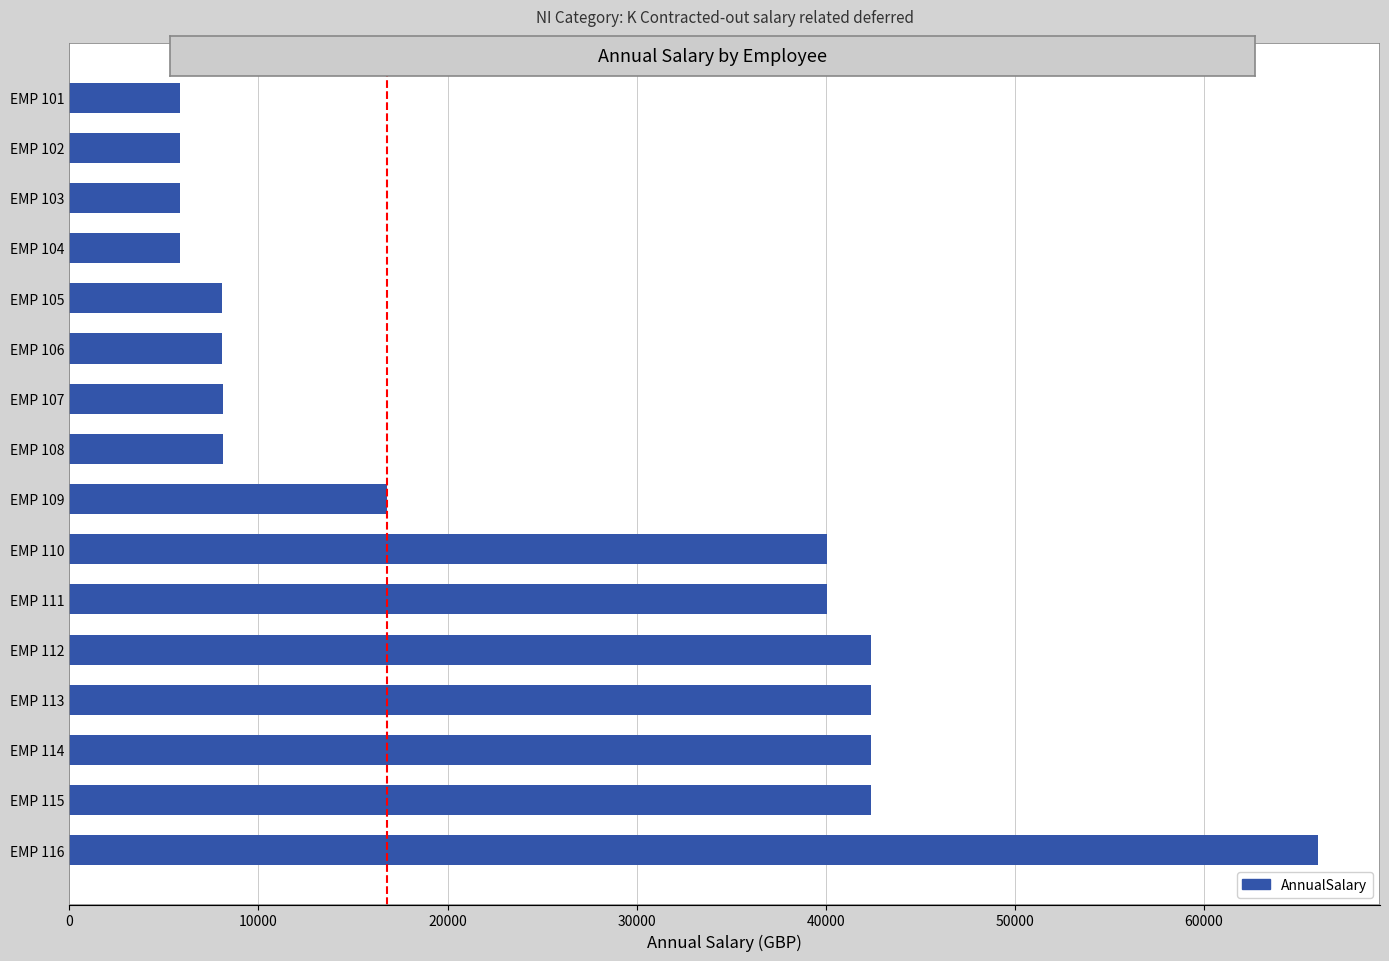

What is the value of the 1st bar from the top?

5834.0